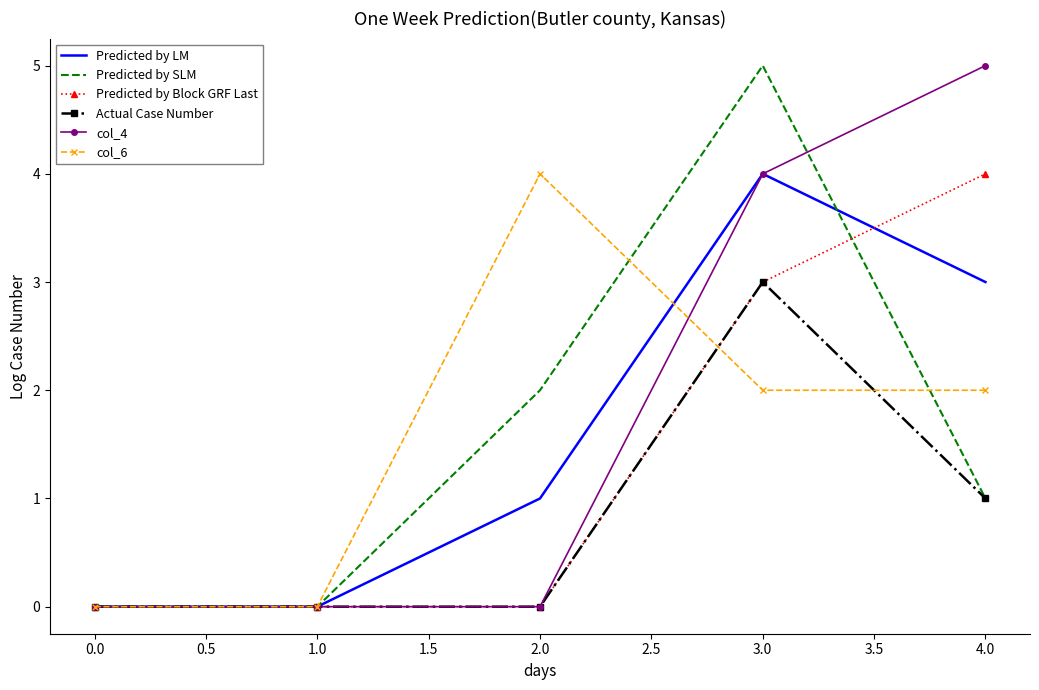

Which category has the highest value in the Predicted by SLM series?

3.0